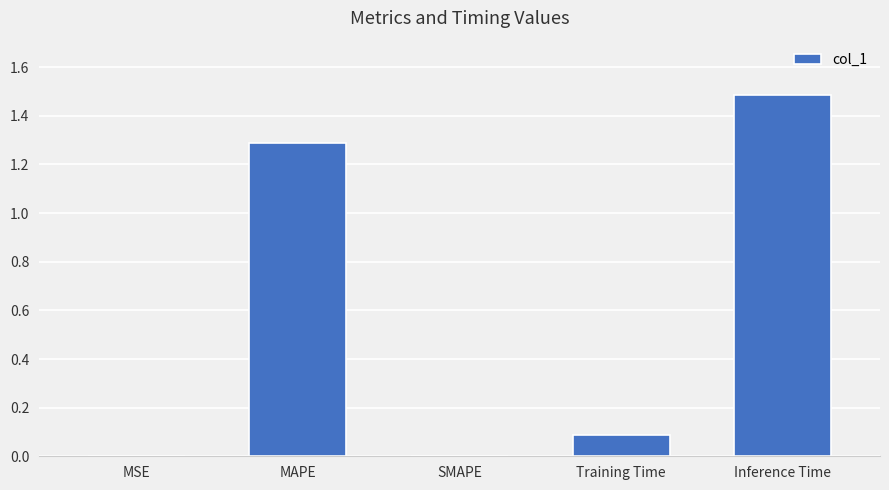

At which category does the chart reach its peak across all series?

Inference Time